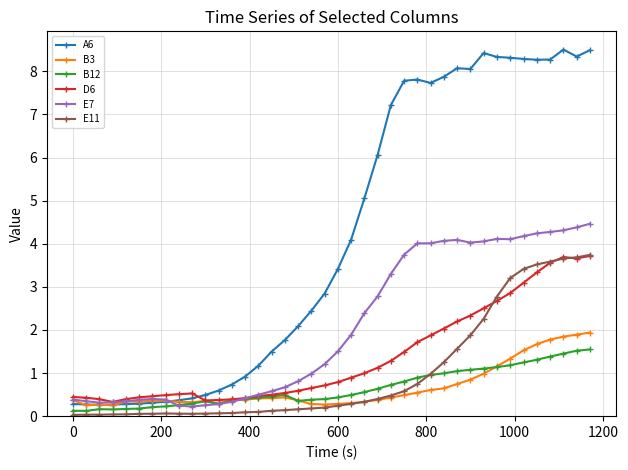

Which series has the largest range (max minus min)?

A6